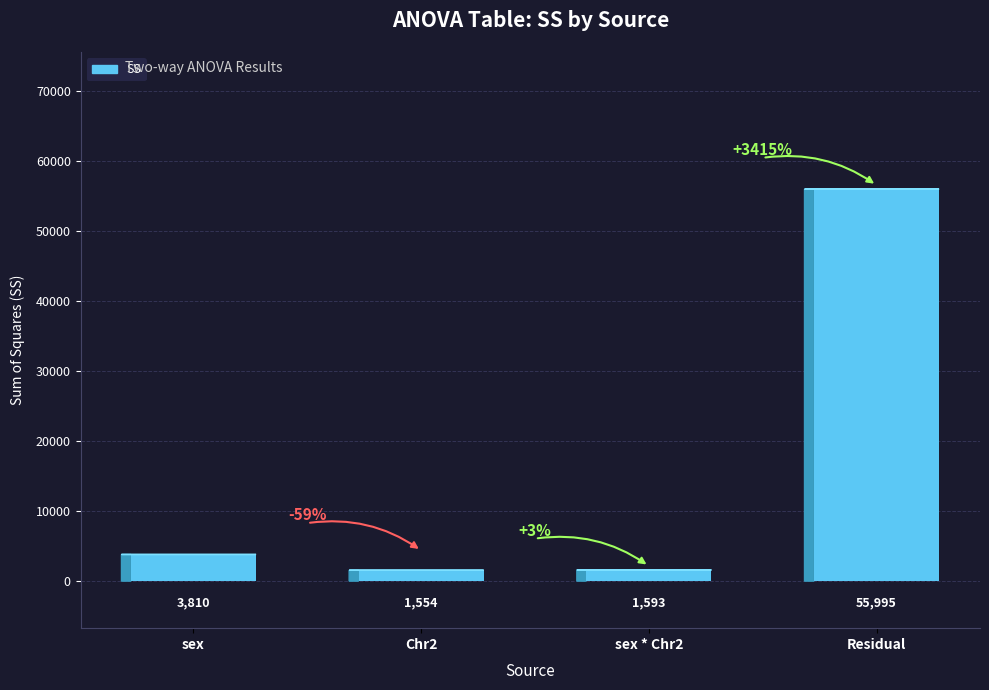

What is the label of the 1st bar from the left?

sex